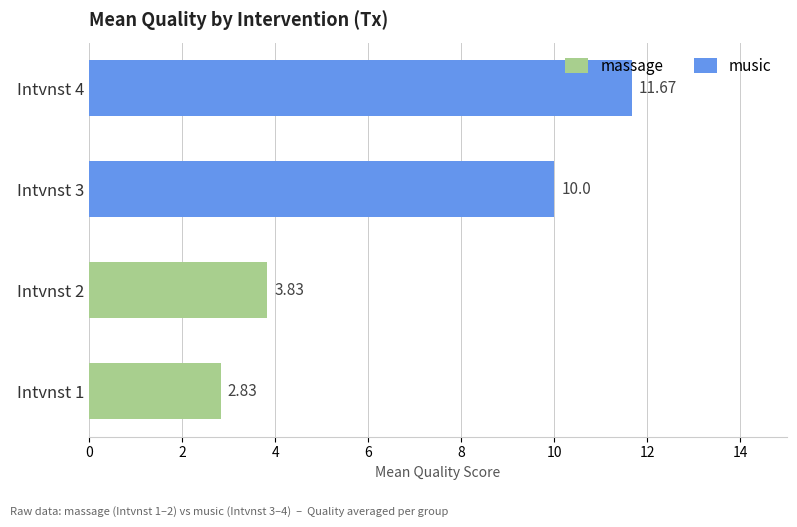

At how many categories does at least one series exceed 11?

1